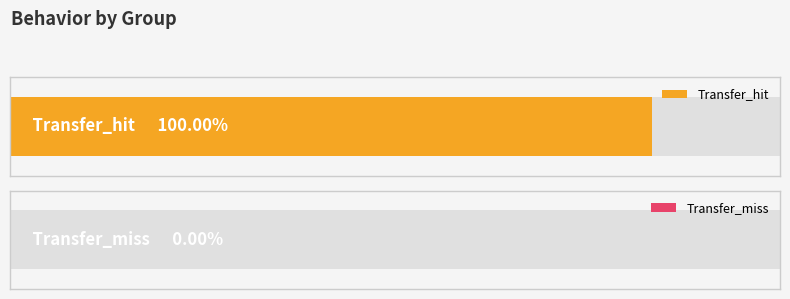

What is the sum of all values?

1